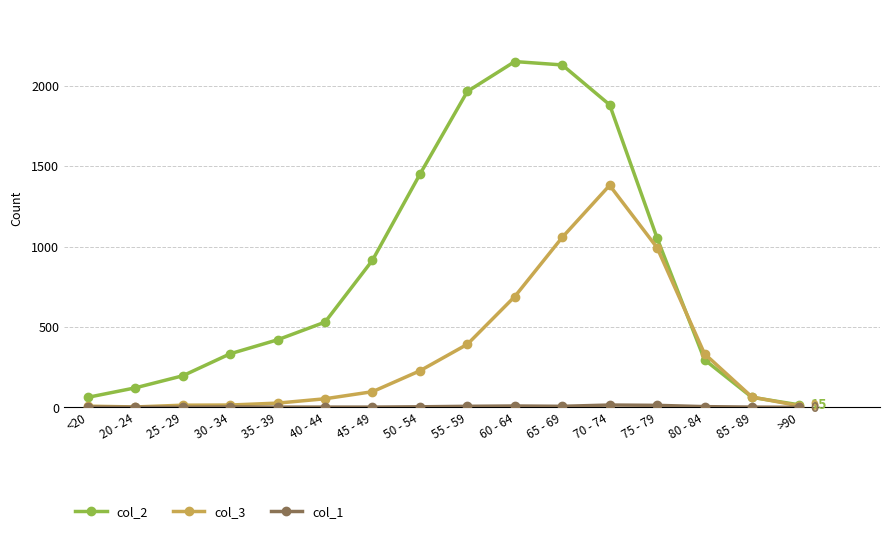

What is the label of the 4th point from the left?

30 - 34